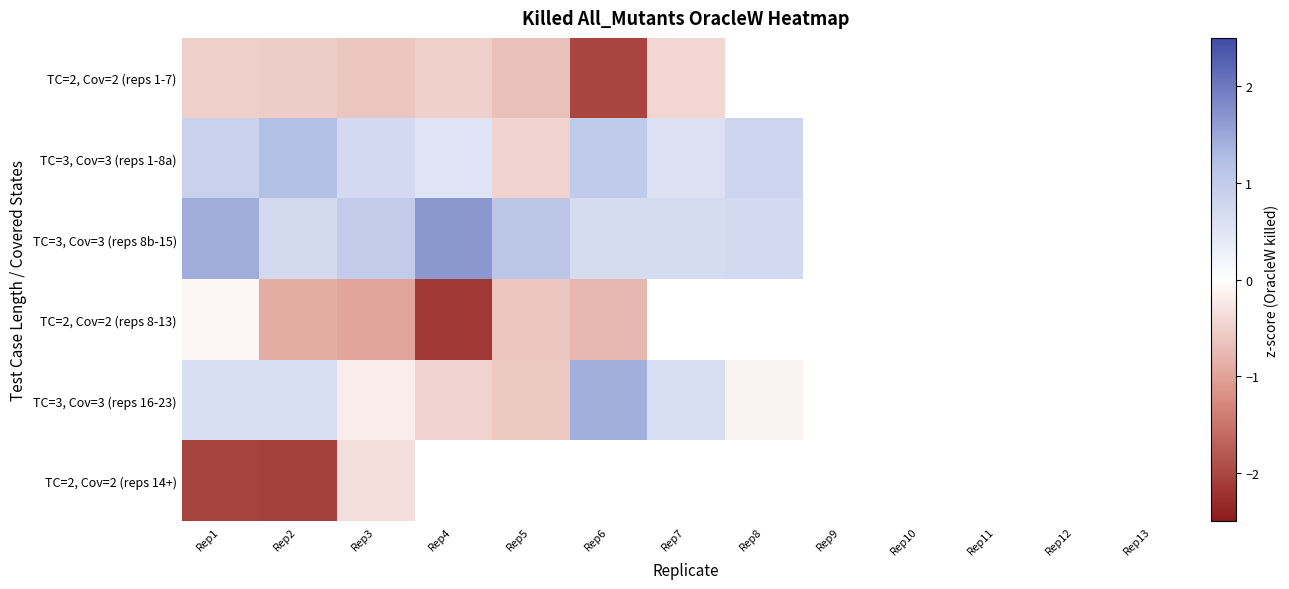

How many values in TC=3, Cov=3 (reps 16-23) are above zero?

4